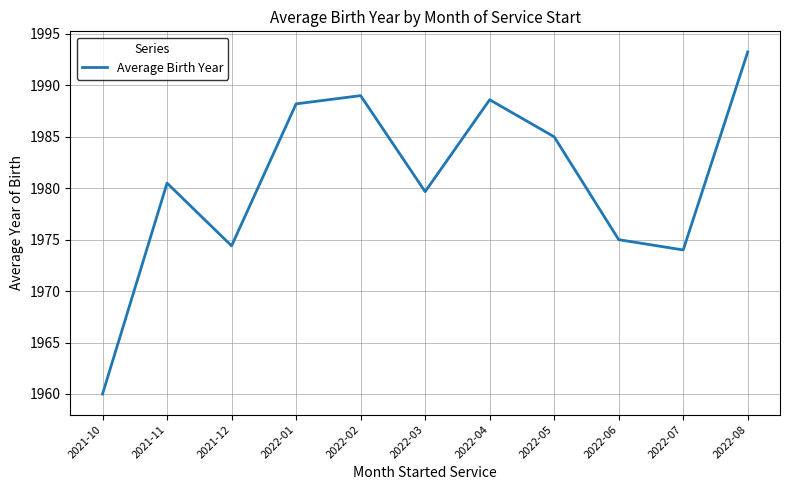

What is the average value?

1980.7